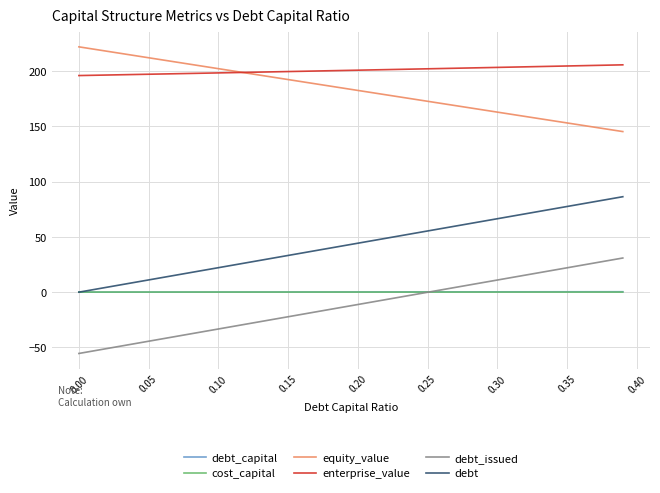

What is the minimum value shown in the chart?

-55.5